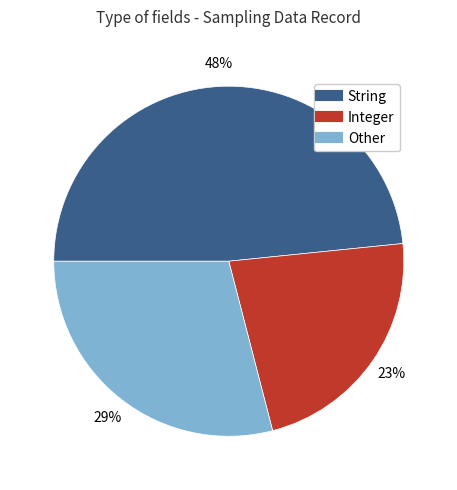

To the nearest percent, what is the average slice percentage?

33%